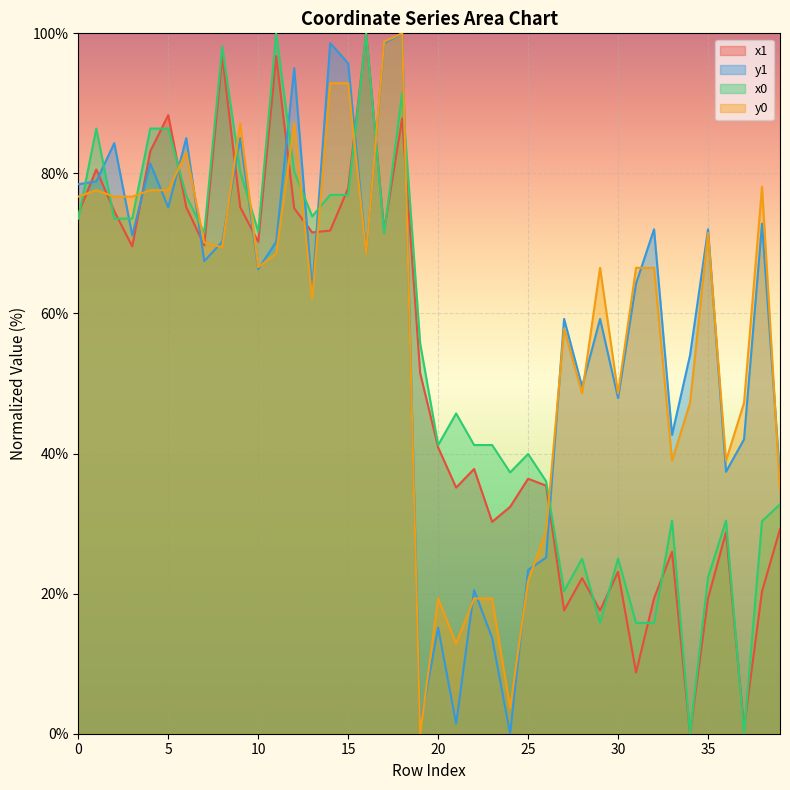

Where is the first local minimum for x1?

3